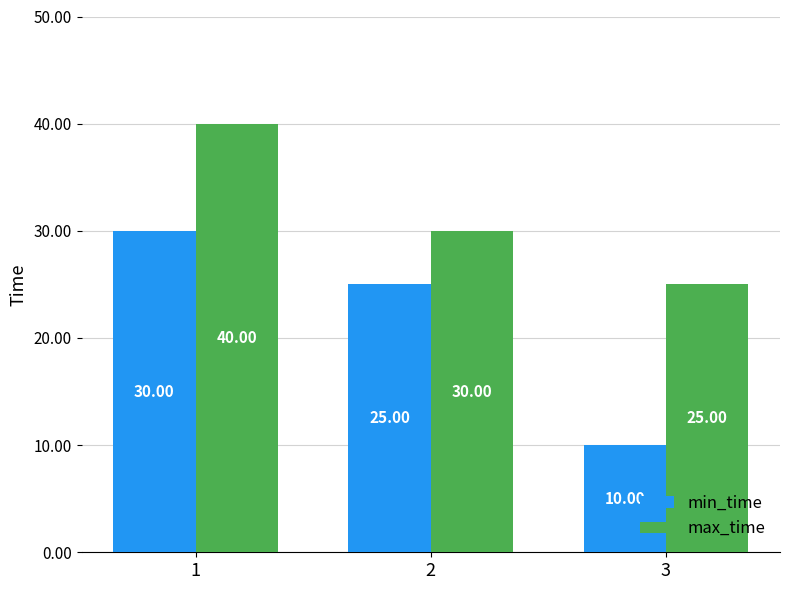

True or false: min_time has a value of 44 at 1.

False